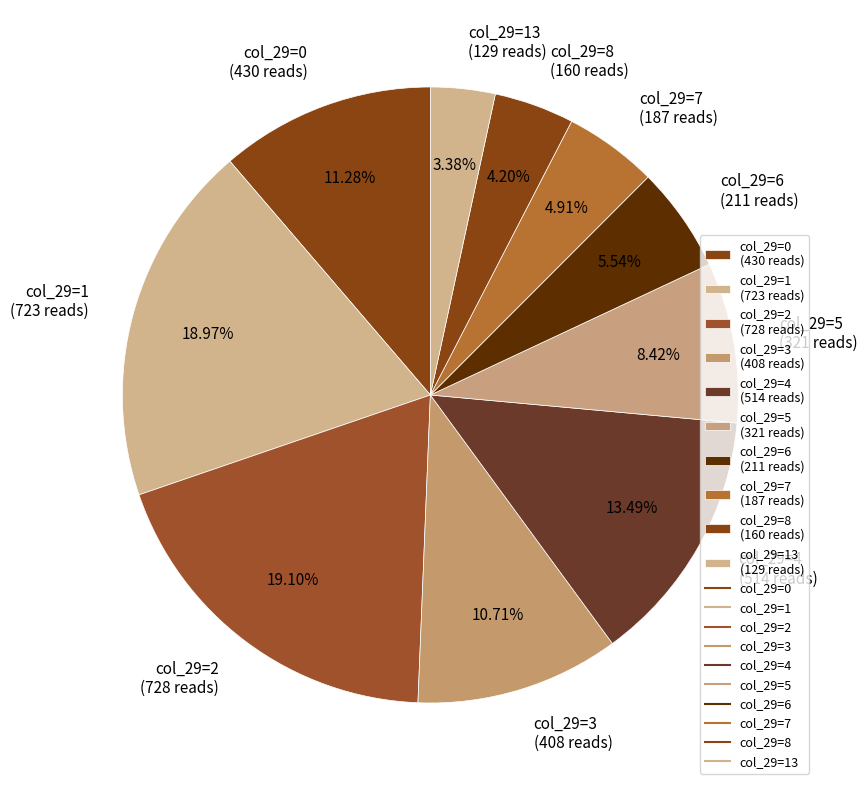

Is the sum of col_29=4 (514 reads) and col_29=13 (129 reads) greater than half?

No